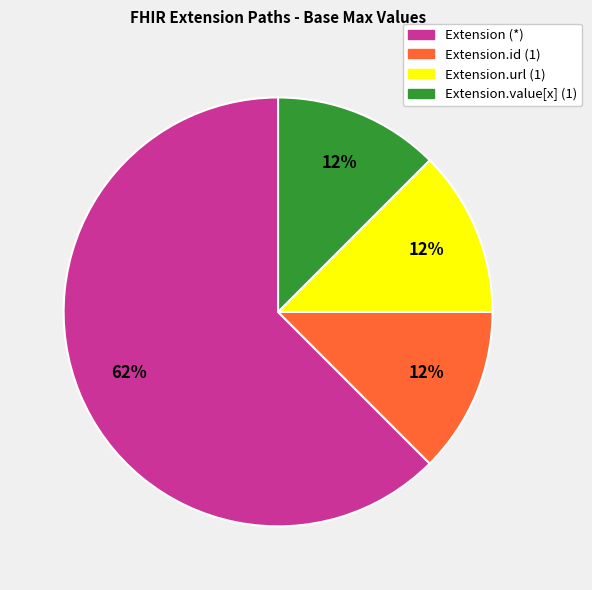

To the nearest percent, what is the average slice percentage?

25%